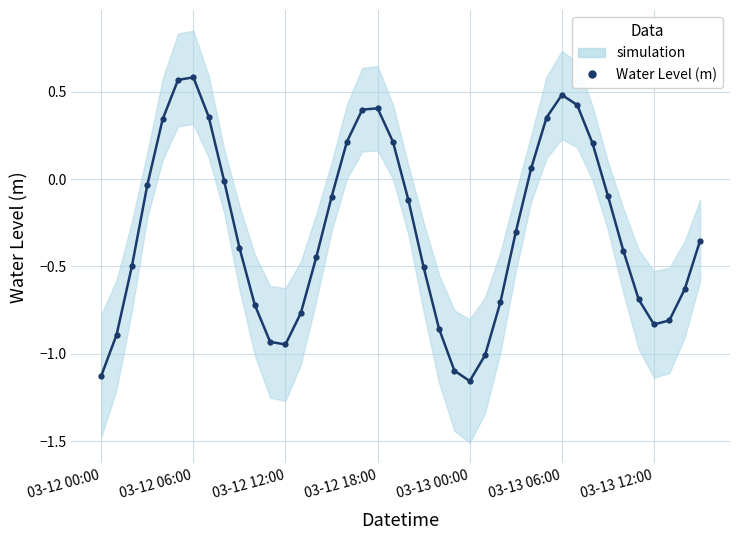

What is the value of the 23rd point from the left?

-0.9